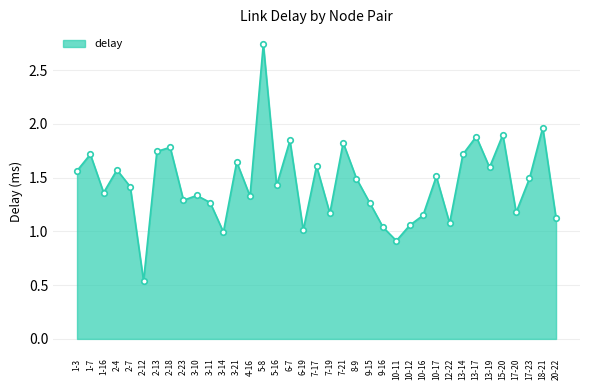

Which has a higher value, 6-7 or 1-3?

6-7